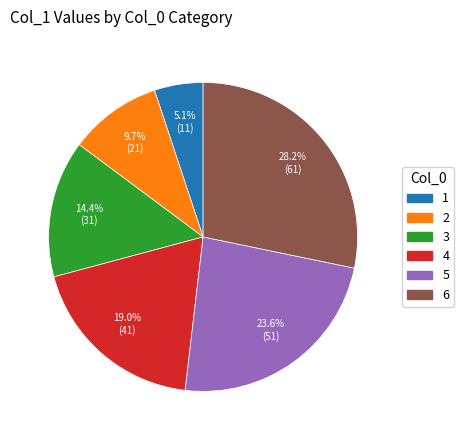

How many segments does this pie chart have?

6